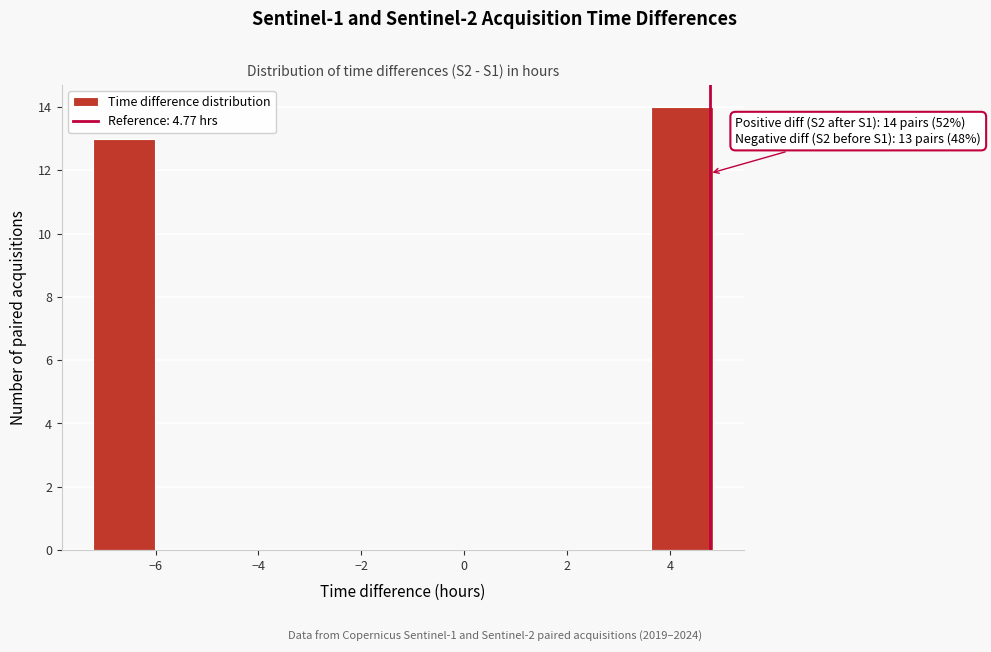

Which range on the x-axis has the tallest bar?

3.6 to 4.8